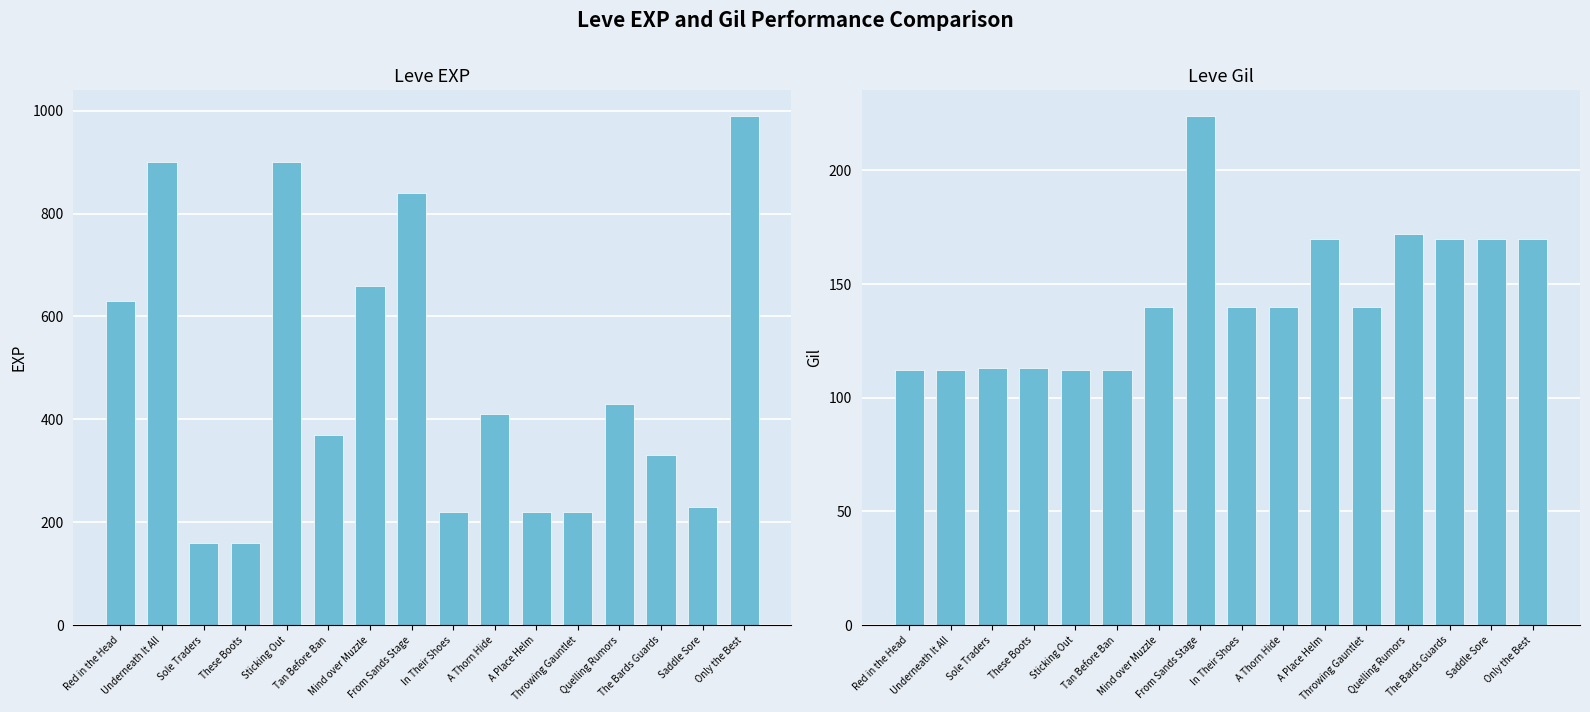

How many distinct data groups are displayed?

2